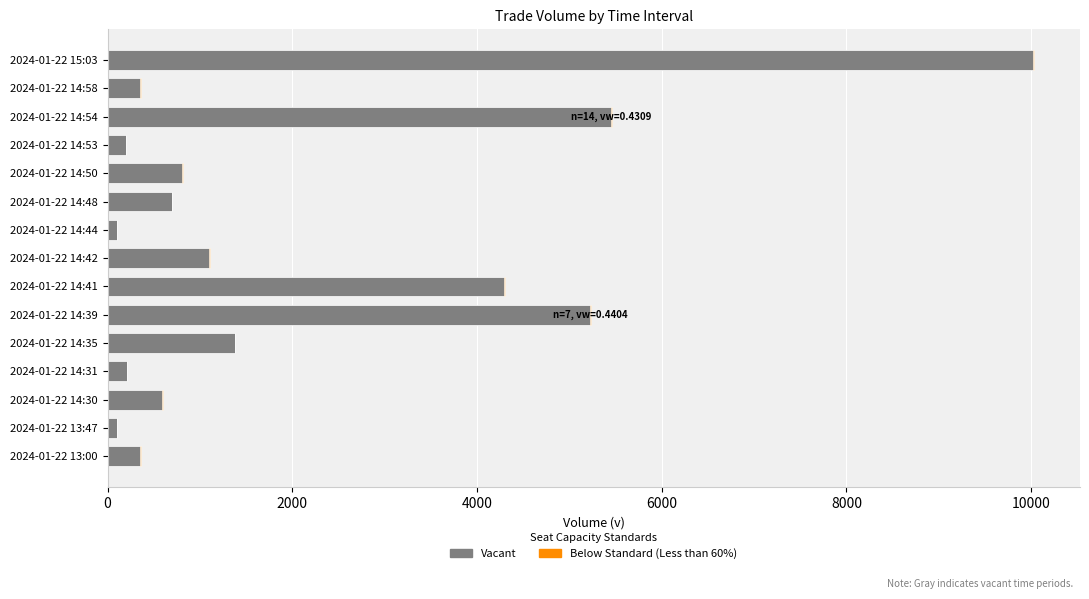

Rank the series by their average value, from highest to lowest.

Vacant, Below Standard (Less than 60%)